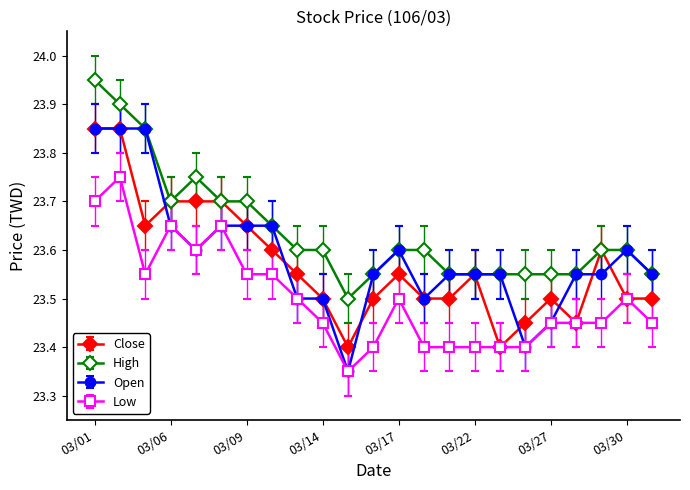

At how many categories does at least one series exceed 23?

23